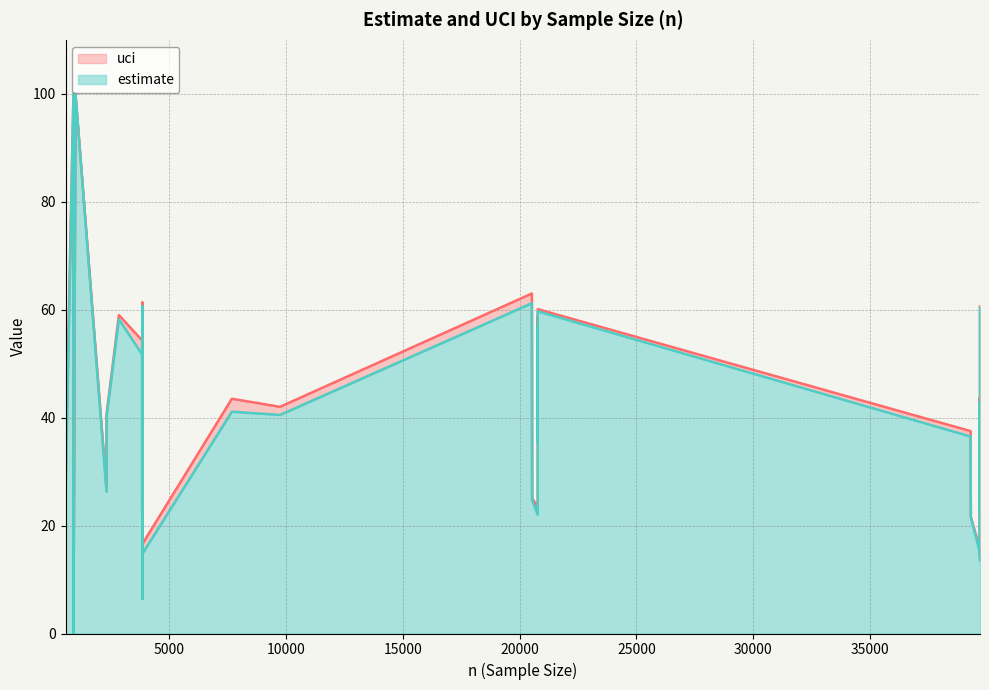

The uci series shows 75.3 at 39703. True or false?

False